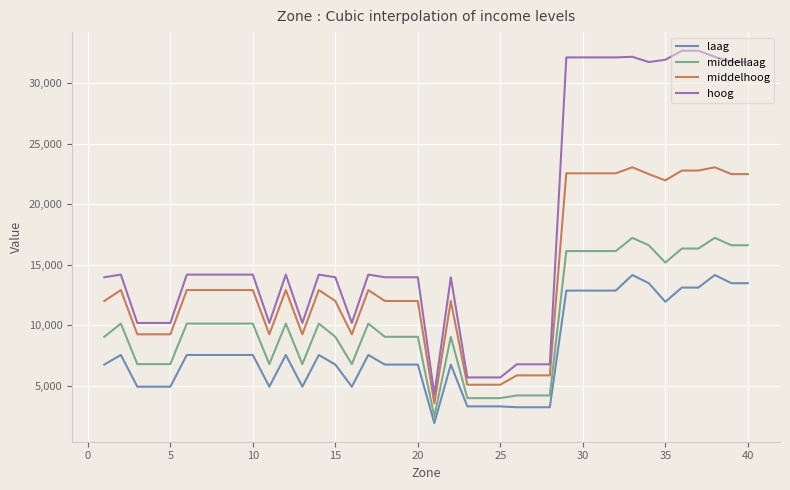

What is the difference between the maximum and minimum values in the hoog series?

28397.0